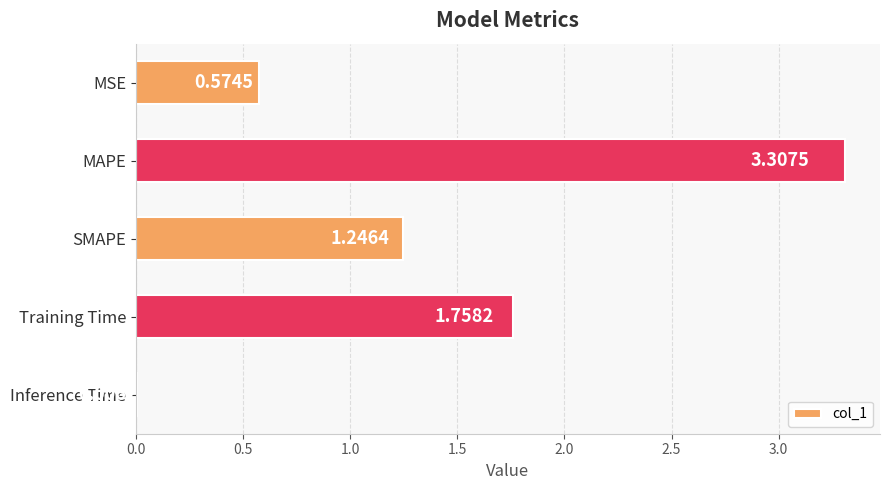

What is the ratio of the value at Training Time to the value at MAPE?

0.5